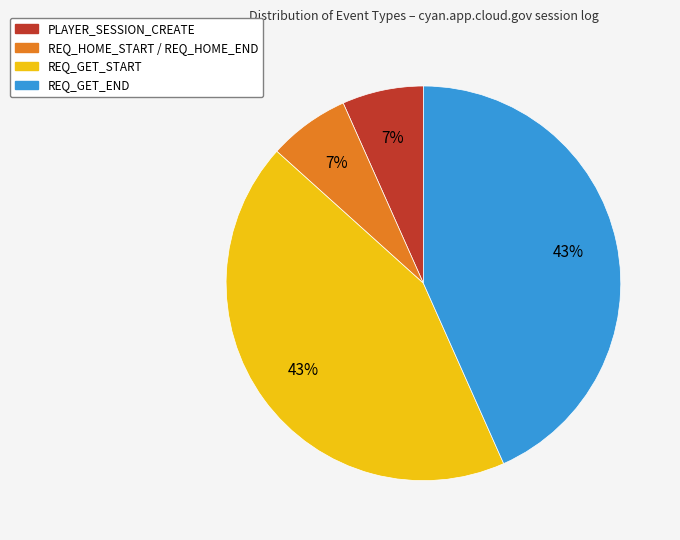

To the nearest percent, what is the average slice percentage?

25%